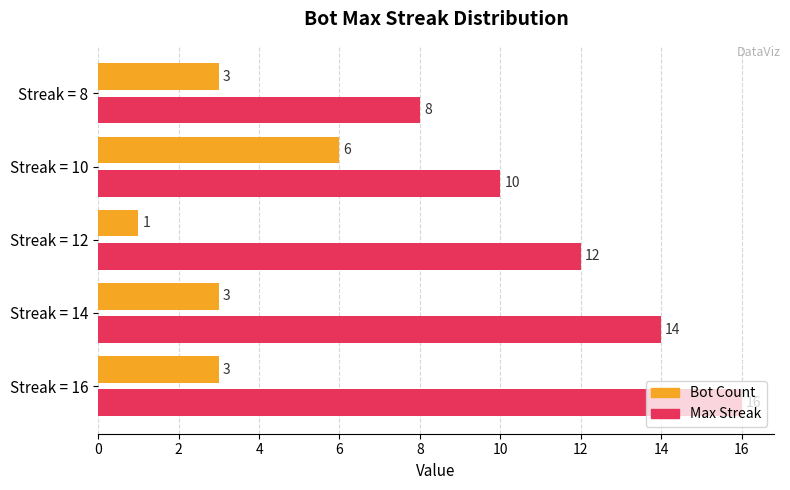

At how many categories does at least one series exceed 6?

5